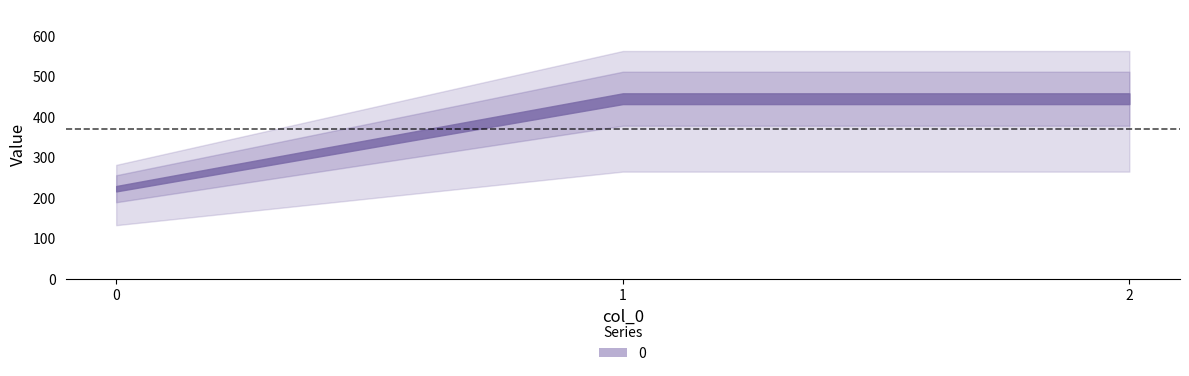

Does the chart have visible grid lines?

No